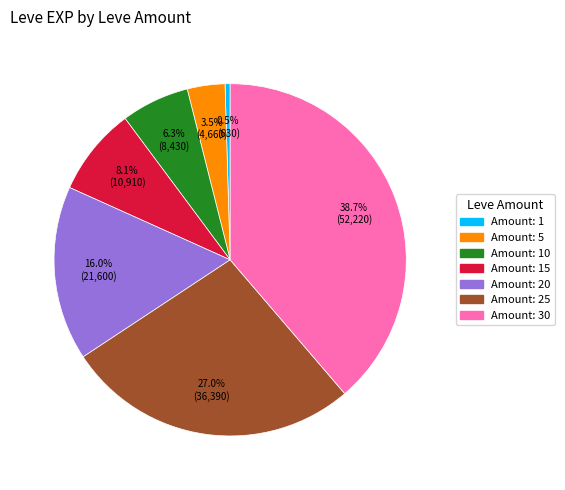

Is there a majority slice in this chart?

No